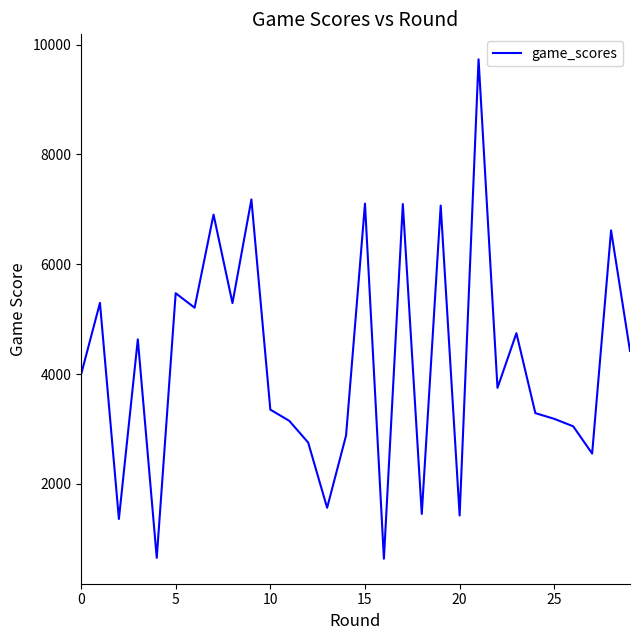

How many lines are shown in the chart?

1